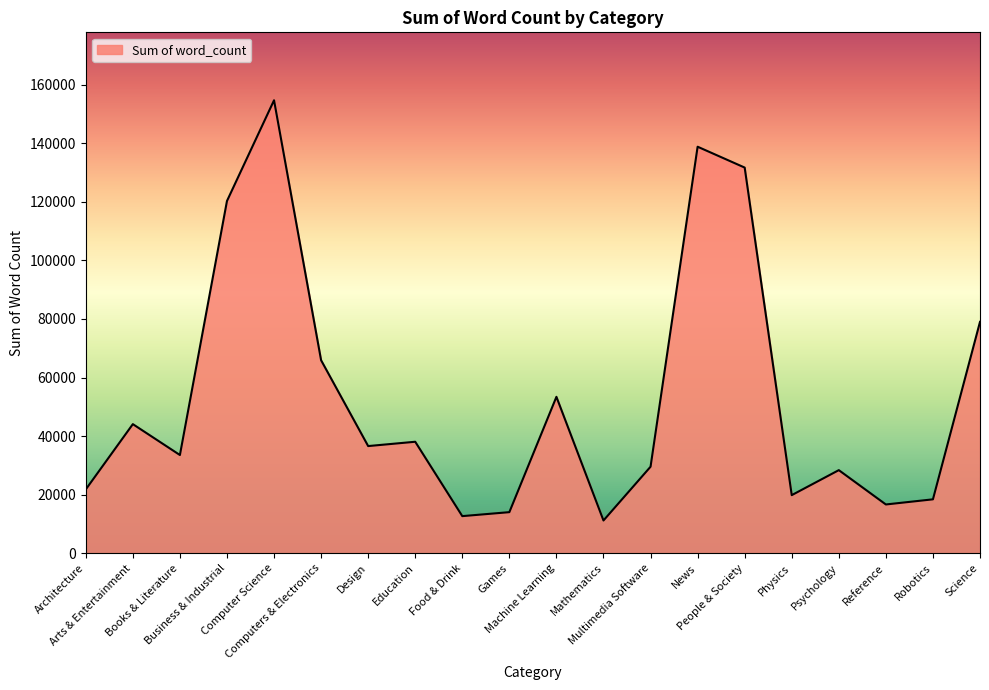

What is the greatest value displayed?

154693